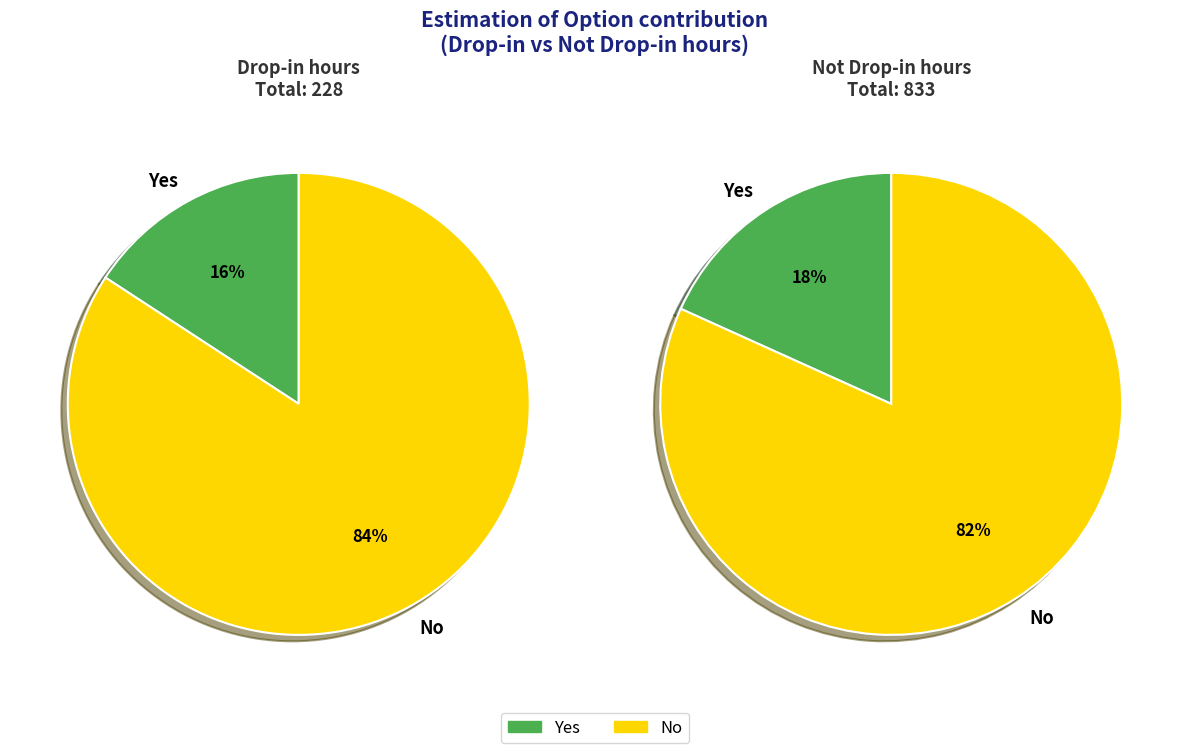

What is the smallest slice in the pie chart?

Yes